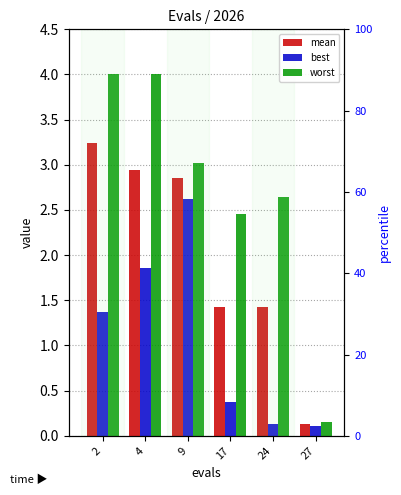

At which category is the sum across all series the highest?

4